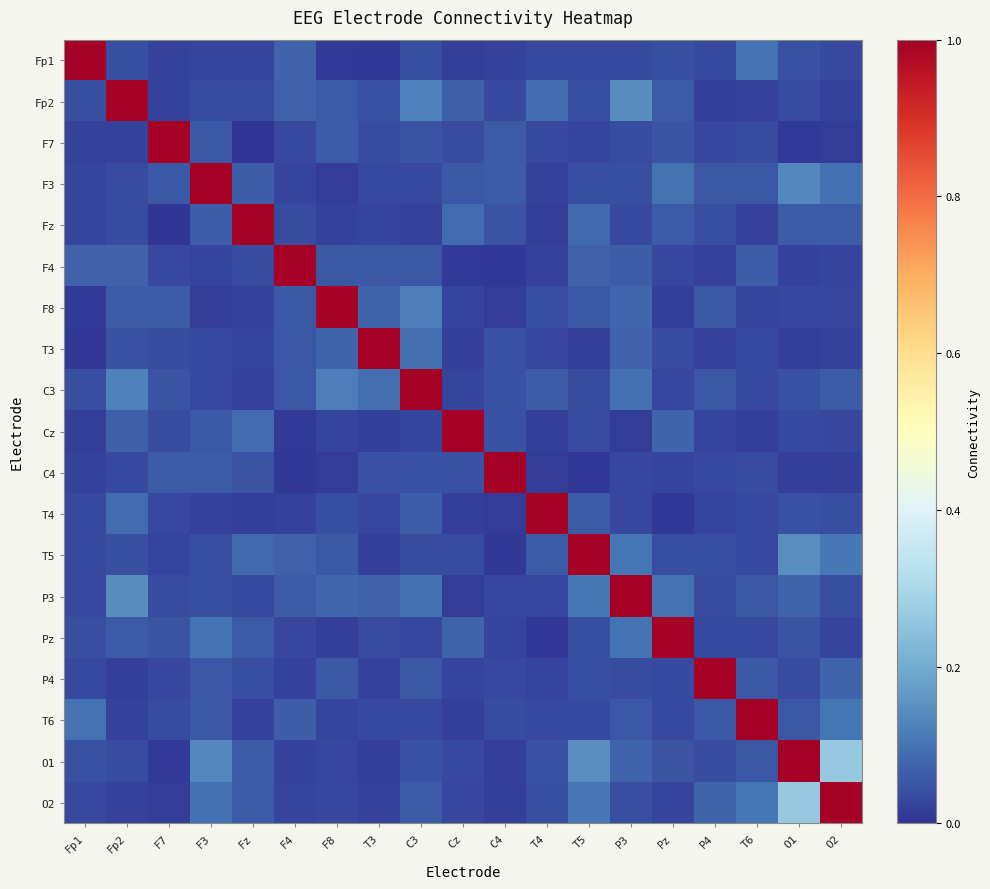

Reading right to left, list all the values displayed in this chart.

Fp1: O2=0.0	O1=0.0	T6=0.1	P4=0.0	Pz=0.0	P3=0.0	T5=0.0	T4=0.0	C4=0.0	Cz=0.0	C3=0.0	T3=0.0	F8=0.0	F4=0.1	Fz=0.0	F3=0.0	F7=0.0	Fp2=0.0	Fp1=1.0
Fp2: O2=0.0	O1=0.0	T6=0.0	P4=0.0	Pz=0.1	P3=0.1	T5=0.0	T4=0.1	C4=0.0	Cz=0.1	C3=0.1	T3=0.0	F8=0.1	F4=0.1	Fz=0.0	F3=0.0	F7=0.0	Fp2=1.0	Fp1=0.0
F7: O2=0.0	O1=0.0	T6=0.0	P4=0.0	Pz=0.0	P3=0.0	T5=0.0	T4=0.0	C4=0.1	Cz=0.0	C3=0.0	T3=0.0	F8=0.1	F4=0.0	Fz=0.0	F3=0.1	F7=1.0	Fp2=0.0	Fp1=0.0
F3: O2=0.1	O1=0.1	T6=0.1	P4=0.1	Pz=0.1	P3=0.0	T5=0.0	T4=0.0	C4=0.1	Cz=0.1	C3=0.0	T3=0.0	F8=0.0	F4=0.0	Fz=0.1	F3=1.0	F7=0.1	Fp2=0.0	Fp1=0.0
Fz: O2=0.1	O1=0.1	T6=0.0	P4=0.0	Pz=0.1	P3=0.0	T5=0.1	T4=0.0	C4=0.0	Cz=0.1	C3=0.0	T3=0.0	F8=0.0	F4=0.0	Fz=1.0	F3=0.1	F7=0.0	Fp2=0.0	Fp1=0.0
F4: O2=0.0	O1=0.0	T6=0.1	P4=0.0	Pz=0.0	P3=0.1	T5=0.1	T4=0.0	C4=0.0	Cz=0.0	C3=0.1	T3=0.1	F8=0.1	F4=1.0	Fz=0.0	F3=0.0	F7=0.0	Fp2=0.1	Fp1=0.1
F8: O2=0.0	O1=0.0	T6=0.0	P4=0.1	Pz=0.0	P3=0.1	T5=0.1	T4=0.0	C4=0.0	Cz=0.0	C3=0.1	T3=0.1	F8=1.0	F4=0.1	Fz=0.0	F3=0.0	F7=0.1	Fp2=0.1	Fp1=0.0
T3: O2=0.0	O1=0.0	T6=0.0	P4=0.0	Pz=0.0	P3=0.1	T5=0.0	T4=0.0	C4=0.0	Cz=0.0	C3=0.1	T3=1.0	F8=0.1	F4=0.1	Fz=0.0	F3=0.0	F7=0.0	Fp2=0.0	Fp1=0.0
C3: O2=0.1	O1=0.0	T6=0.0	P4=0.1	Pz=0.0	P3=0.1	T5=0.0	T4=0.1	C4=0.0	Cz=0.0	C3=1.0	T3=0.1	F8=0.1	F4=0.1	Fz=0.0	F3=0.0	F7=0.0	Fp2=0.1	Fp1=0.0
Cz: O2=0.0	O1=0.0	T6=0.0	P4=0.0	Pz=0.1	P3=0.0	T5=0.0	T4=0.0	C4=0.0	Cz=1.0	C3=0.0	T3=0.0	F8=0.0	F4=0.0	Fz=0.1	F3=0.1	F7=0.0	Fp2=0.1	Fp1=0.0
C4: O2=0.0	O1=0.0	T6=0.0	P4=0.0	Pz=0.0	P3=0.0	T5=0.0	T4=0.0	C4=1.0	Cz=0.0	C3=0.0	T3=0.0	F8=0.0	F4=0.0	Fz=0.0	F3=0.1	F7=0.1	Fp2=0.0	Fp1=0.0
T4: O2=0.0	O1=0.0	T6=0.0	P4=0.0	Pz=0.0	P3=0.0	T5=0.1	T4=1.0	C4=0.0	Cz=0.0	C3=0.1	T3=0.0	F8=0.0	F4=0.0	Fz=0.0	F3=0.0	F7=0.0	Fp2=0.1	Fp1=0.0
T5: O2=0.1	O1=0.1	T6=0.0	P4=0.0	Pz=0.0	P3=0.1	T5=1.0	T4=0.1	C4=0.0	Cz=0.0	C3=0.0	T3=0.0	F8=0.1	F4=0.1	Fz=0.1	F3=0.0	F7=0.0	Fp2=0.0	Fp1=0.0
P3: O2=0.0	O1=0.1	T6=0.1	P4=0.0	Pz=0.1	P3=1.0	T5=0.1	T4=0.0	C4=0.0	Cz=0.0	C3=0.1	T3=0.1	F8=0.1	F4=0.1	Fz=0.0	F3=0.0	F7=0.0	Fp2=0.1	Fp1=0.0
Pz: O2=0.0	O1=0.1	T6=0.0	P4=0.0	Pz=1.0	P3=0.1	T5=0.0	T4=0.0	C4=0.0	Cz=0.1	C3=0.0	T3=0.0	F8=0.0	F4=0.0	Fz=0.1	F3=0.1	F7=0.0	Fp2=0.1	Fp1=0.0
P4: O2=0.1	O1=0.0	T6=0.1	P4=1.0	Pz=0.0	P3=0.0	T5=0.0	T4=0.0	C4=0.0	Cz=0.0	C3=0.1	T3=0.0	F8=0.1	F4=0.0	Fz=0.0	F3=0.1	F7=0.0	Fp2=0.0	Fp1=0.0
T6: O2=0.1	O1=0.1	T6=1.0	P4=0.1	Pz=0.0	P3=0.1	T5=0.0	T4=0.0	C4=0.0	Cz=0.0	C3=0.0	T3=0.0	F8=0.0	F4=0.1	Fz=0.0	F3=0.1	F7=0.0	Fp2=0.0	Fp1=0.1
O1: O2=0.3	O1=1.0	T6=0.1	P4=0.0	Pz=0.1	P3=0.1	T5=0.1	T4=0.0	C4=0.0	Cz=0.0	C3=0.0	T3=0.0	F8=0.0	F4=0.0	Fz=0.1	F3=0.1	F7=0.0	Fp2=0.0	Fp1=0.0
O2: O2=1.0	O1=0.3	T6=0.1	P4=0.1	Pz=0.0	P3=0.0	T5=0.1	T4=0.0	C4=0.0	Cz=0.0	C3=0.1	T3=0.0	F8=0.0	F4=0.0	Fz=0.1	F3=0.1	F7=0.0	Fp2=0.0	Fp1=0.0